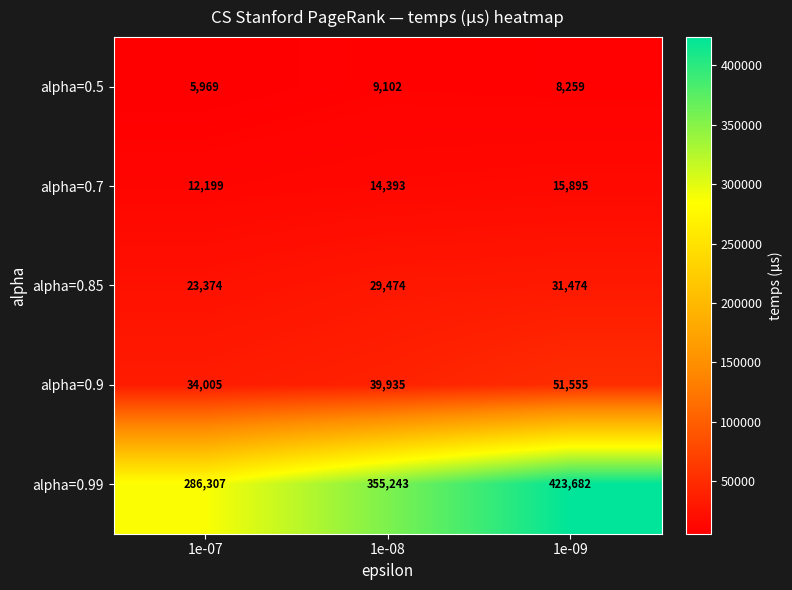

Rank the series by their maximum value, from lowest to highest.

alpha=0.5, alpha=0.7, alpha=0.85, alpha=0.9, alpha=0.99